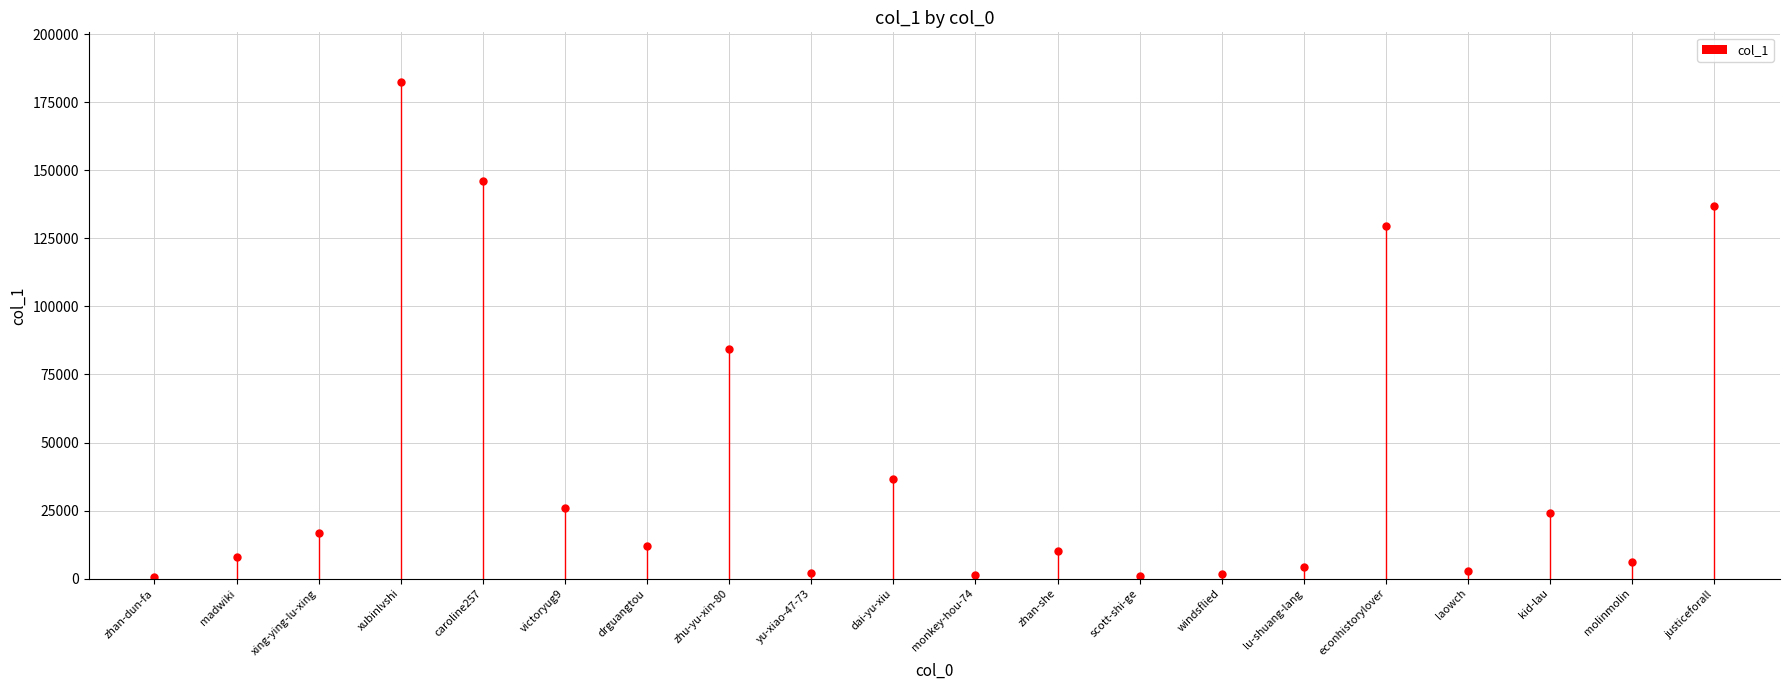

How many categories are shown in the chart?

20